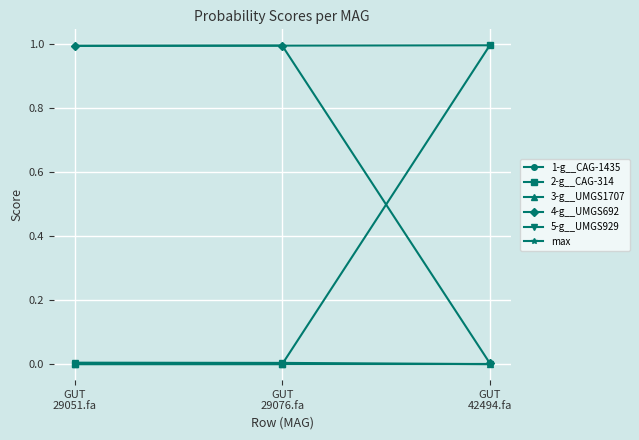

The value of 1-g__CAG-1435 at GUT
29076.fa is 0.0. True or false?

False